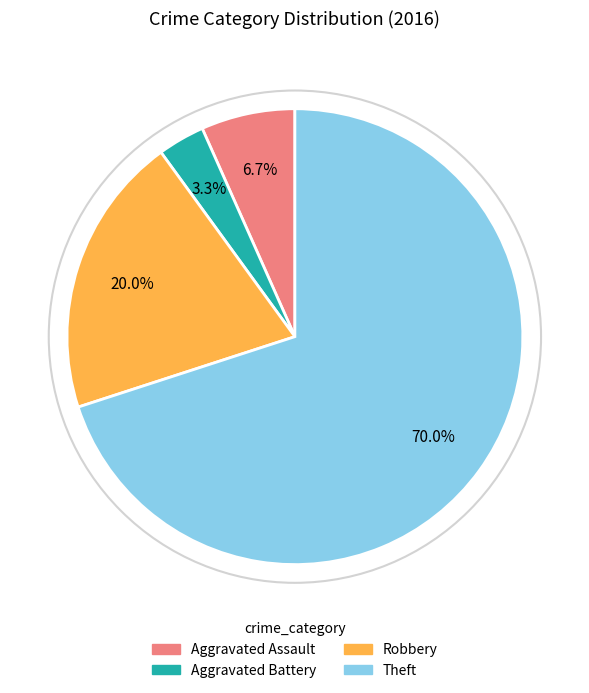

To the nearest percent, what is the difference between the Theft and Aggravated Battery slice percentages?

67%